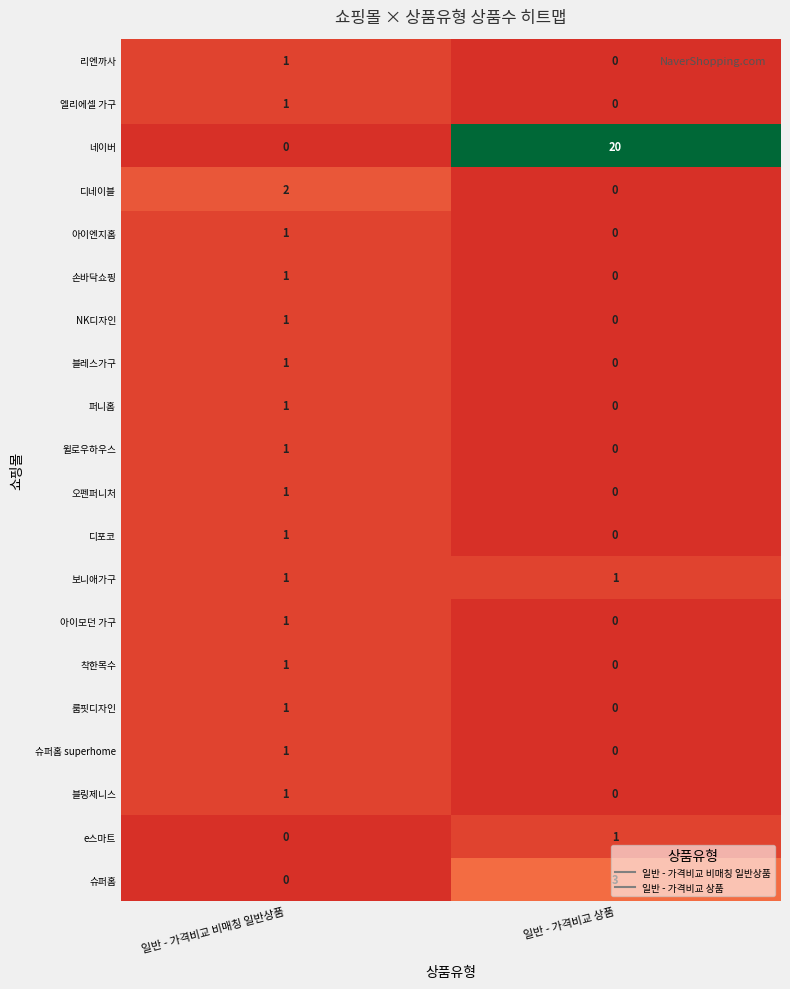

Between 일반 - 가격비교 비매칭 일반상품 and 일반 - 가격비교 상품, which series saw the biggest shift?

네이버